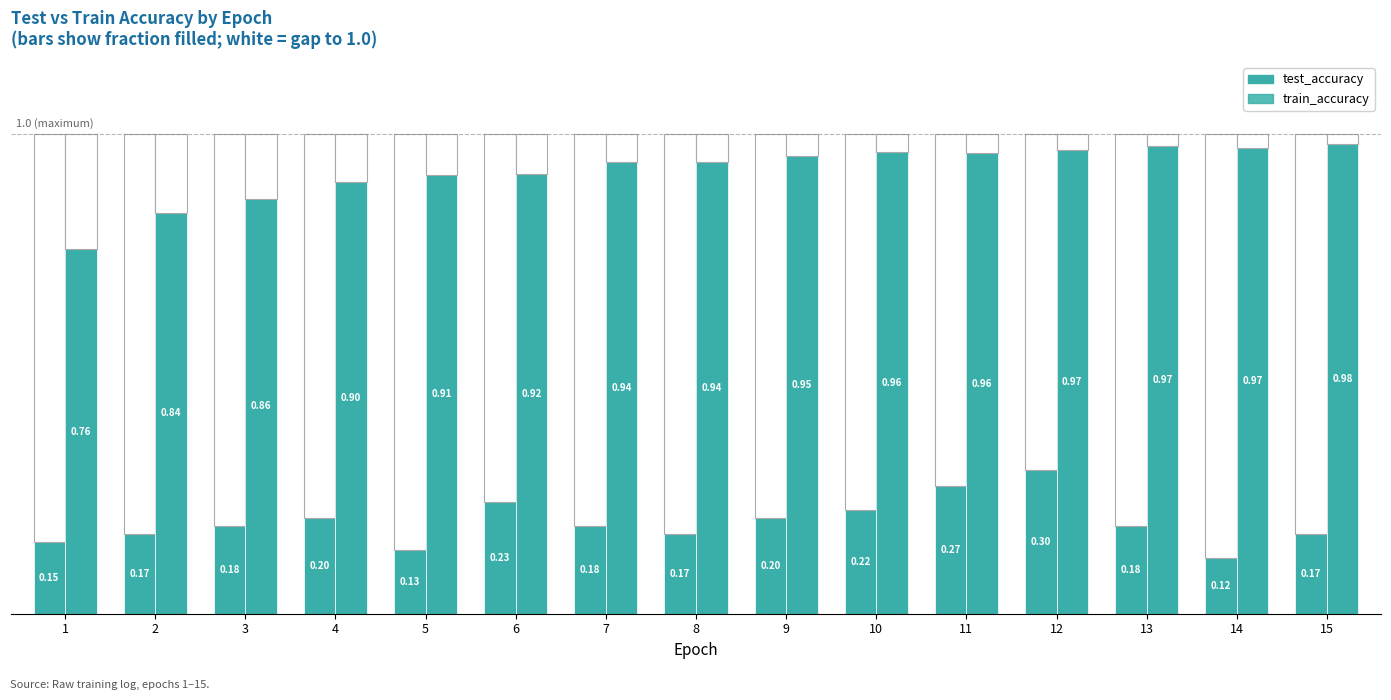

Between 6 and 14, which series saw the biggest shift?

test_accuracy